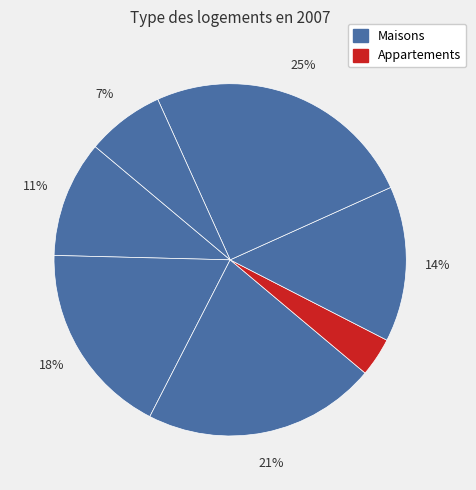

How many segments does this pie chart have?

7